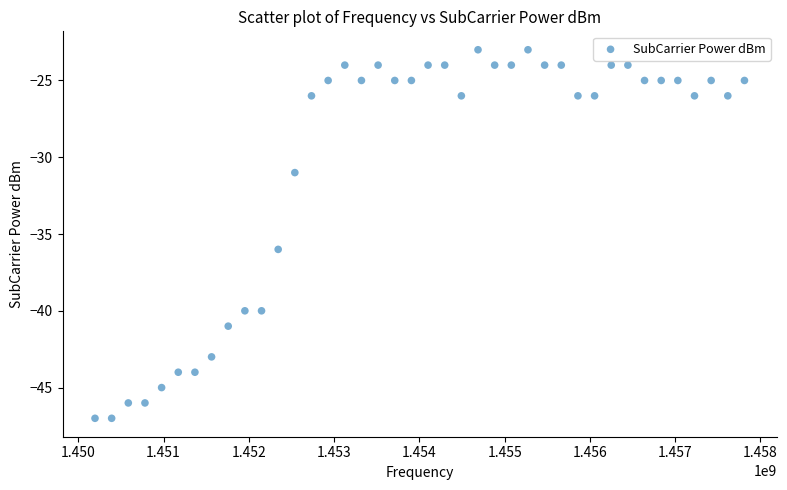

What Y value in the scatter plot is closest to -35?

-36